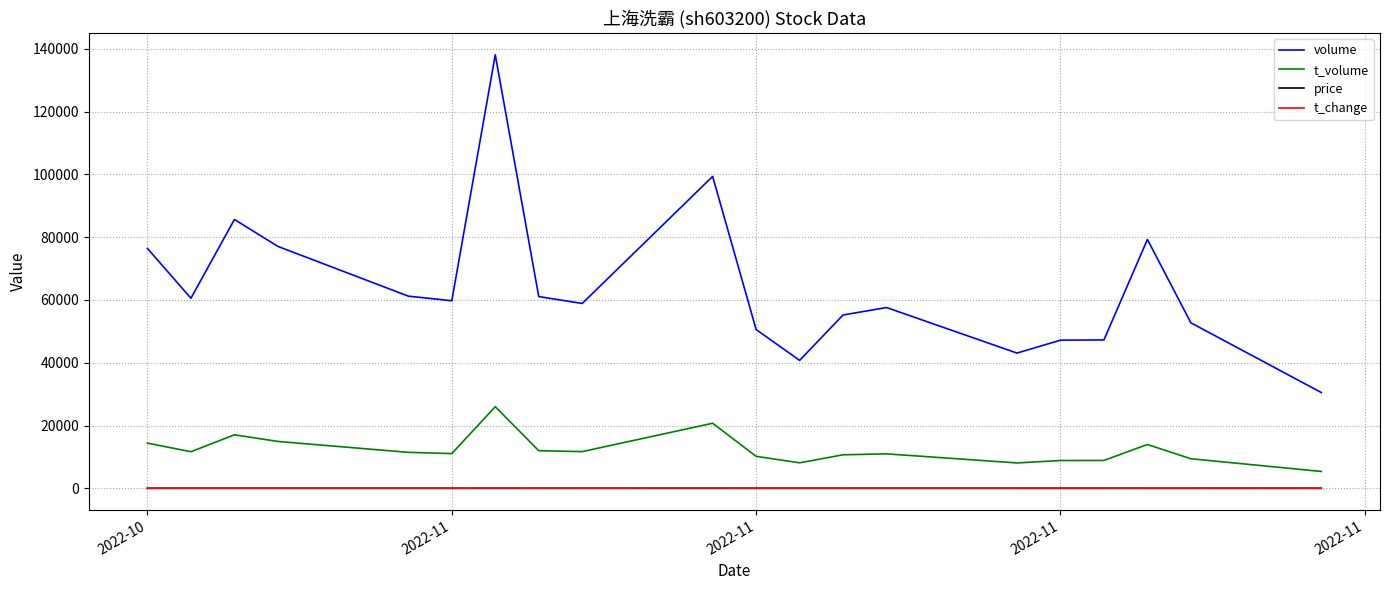

What is the maximum value shown in the chart?

138120.0